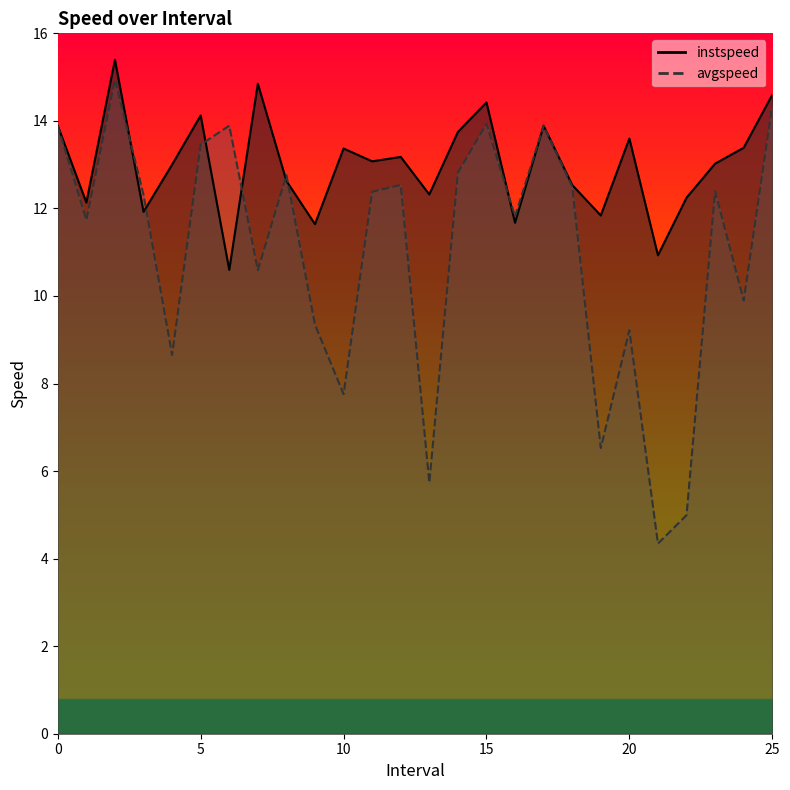

What is the lowest value of the instspeed series?

10.6